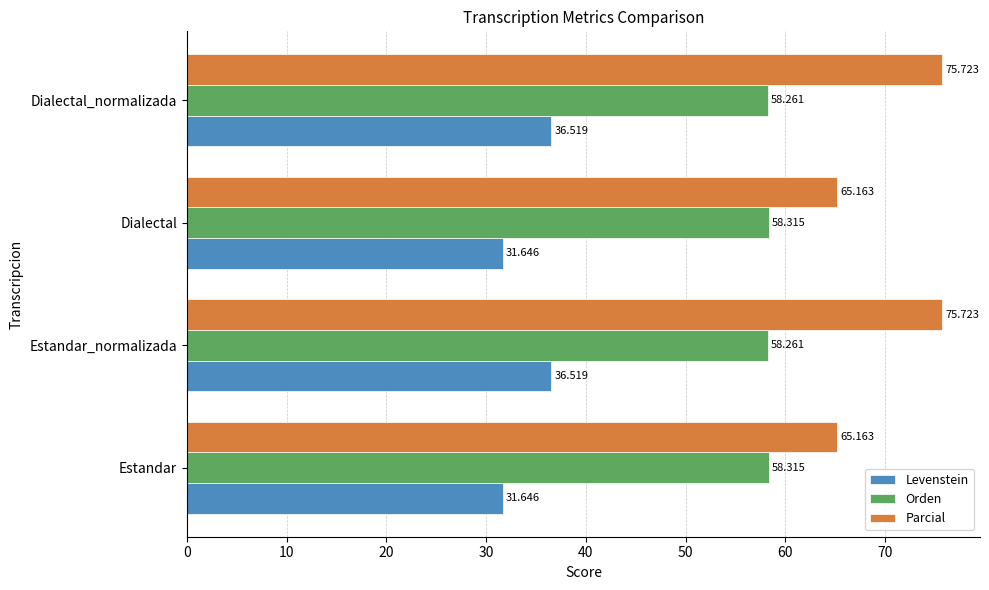

At Estandar_normalizada, list the series in order from smallest to largest.

Levenstein, Orden, Parcial